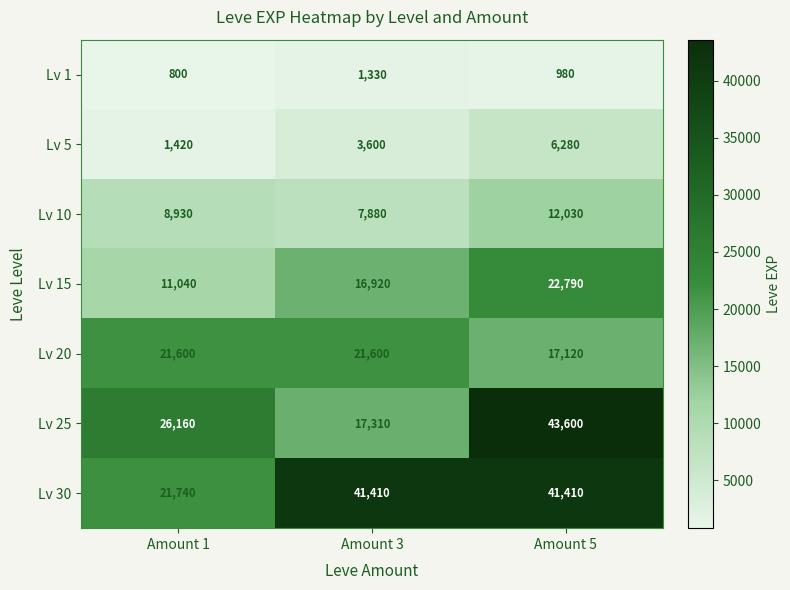

Reading left to right, what are all the values shown in this chart?

Lv 1: 800	1330	980
Lv 5: 1420	3600	6280
Lv 10: 8930	7880	12030
Lv 15: 11040	16920	22790
Lv 20: 21600	21600	17120
Lv 25: 26160	17310	43600
Lv 30: 21740	41410	41410